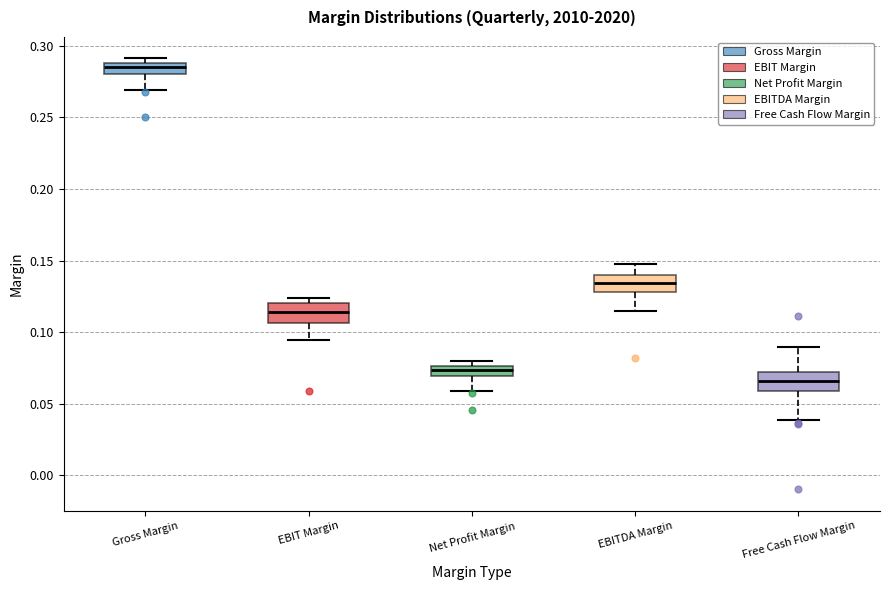

Which box has the highest median line?

Gross Margin